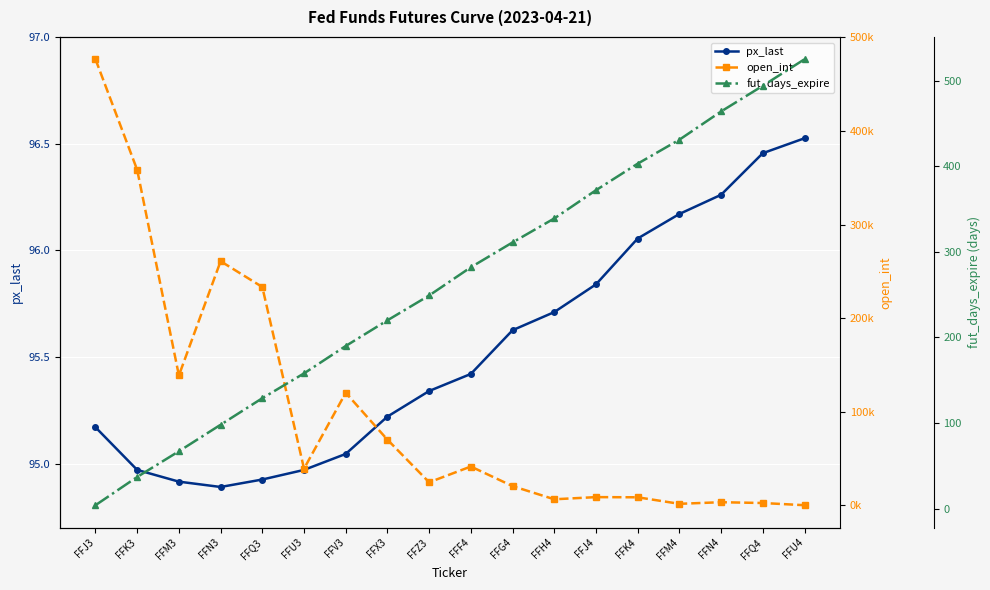

What is the sum of all px_last values?

1719.5